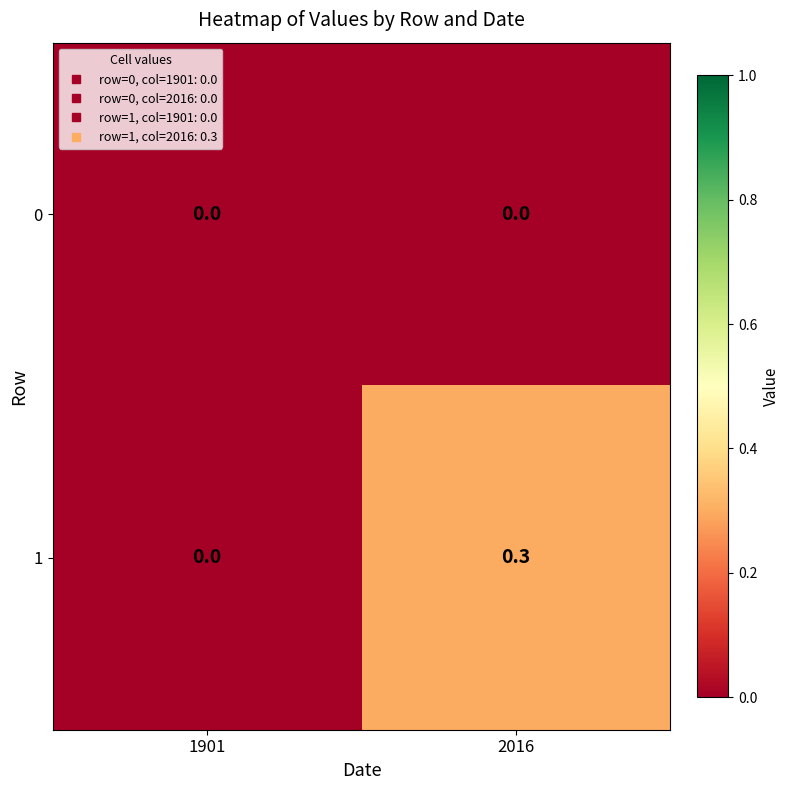

What is the spread (max minus min) of values at 2016?

0.3